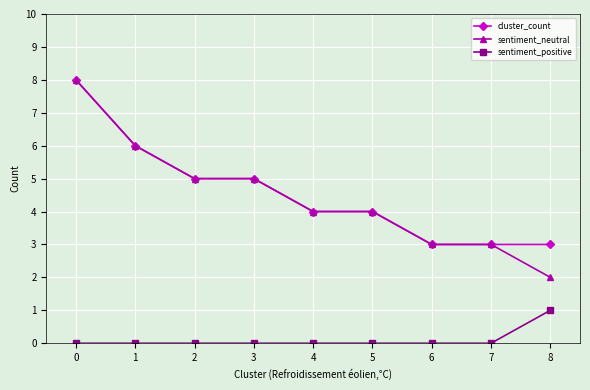

Does the chart have visible grid lines?

Yes